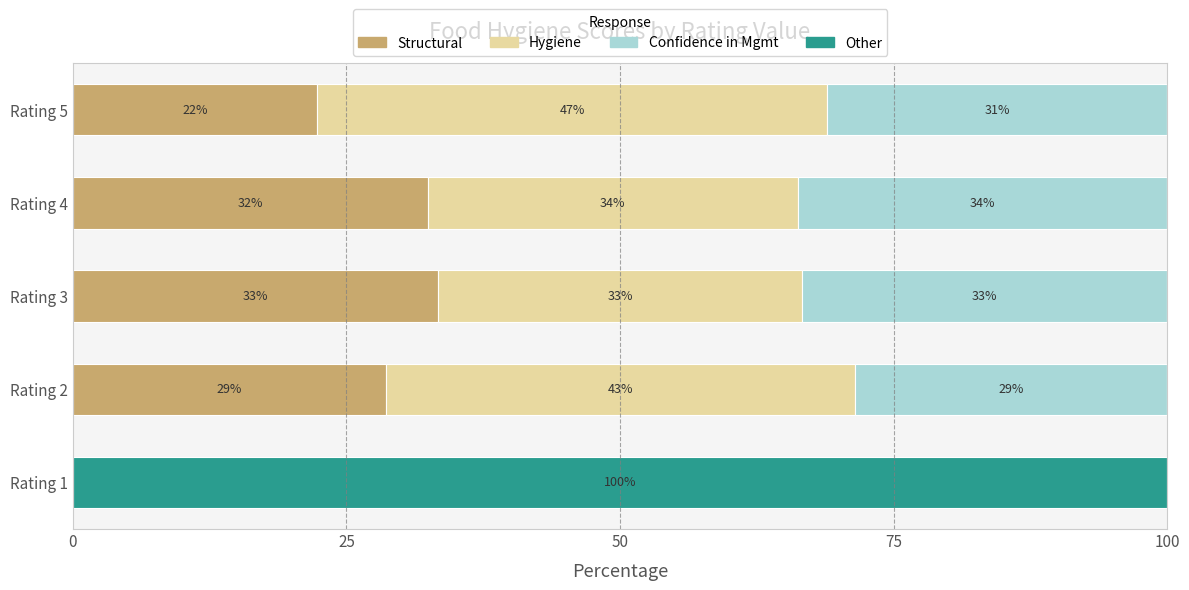

What are all the series names shown in the legend?

Structural, Hygiene, Confidence in Mgmt, Other